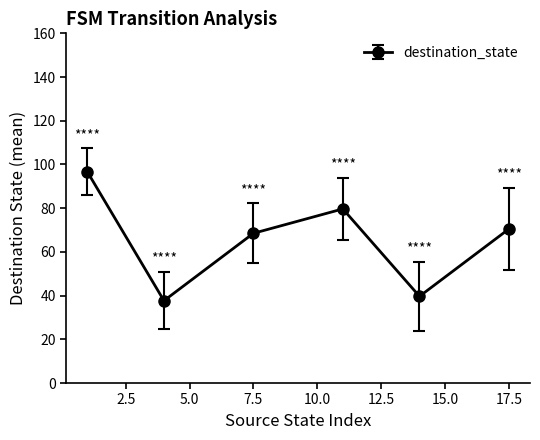

How many lines are shown in the chart?

1